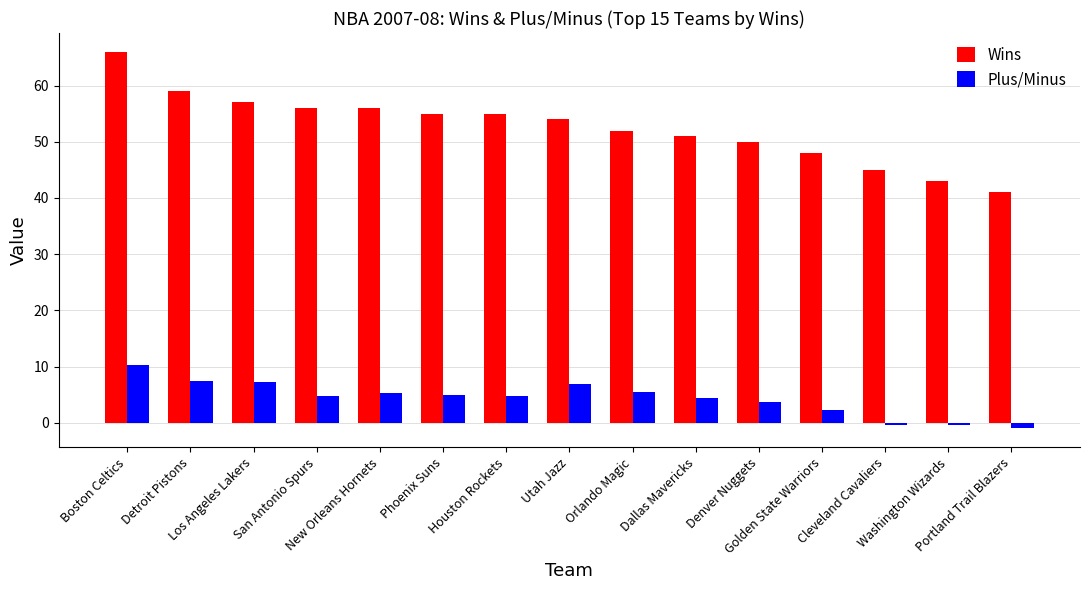

Count the number of data series in this chart.

2